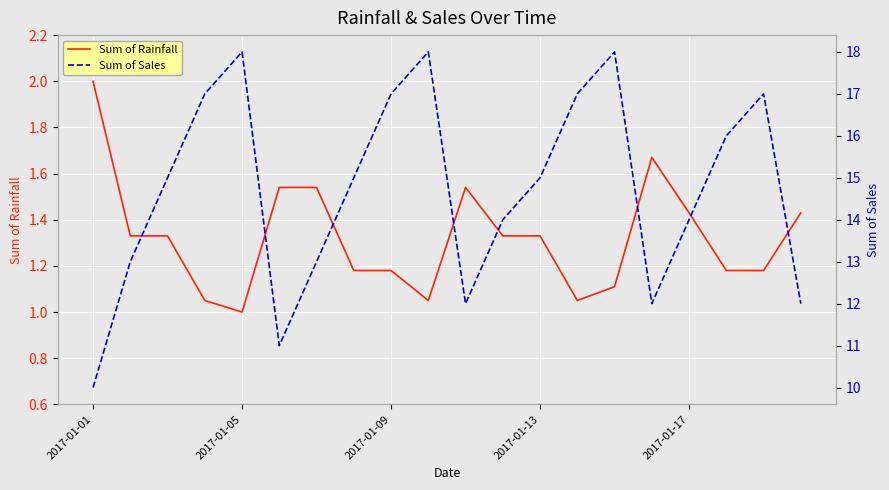

Which category has the highest value in the Sum of Rainfall series?

2017-01-01